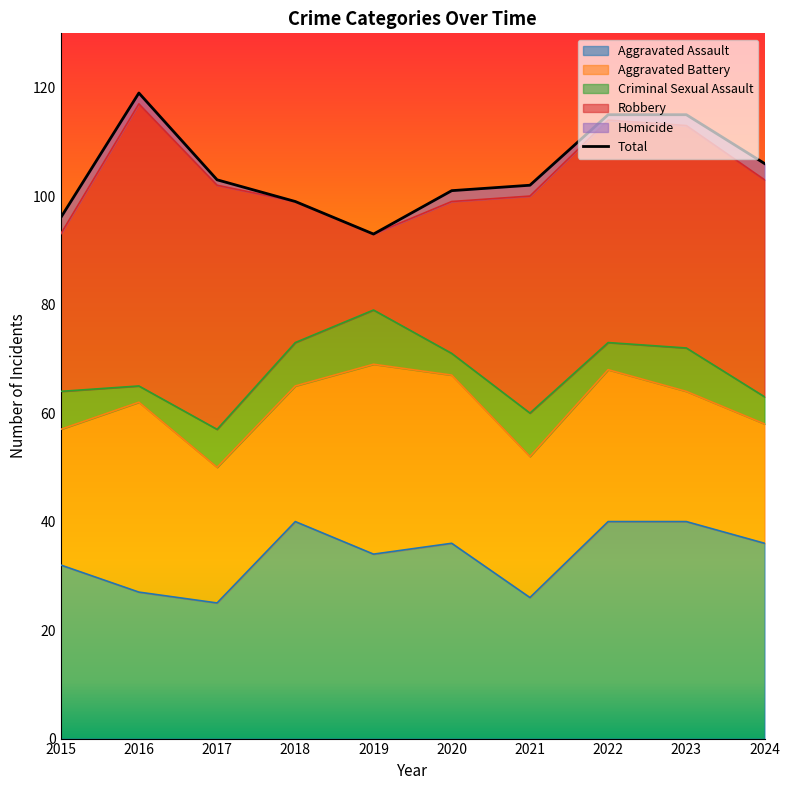

Count the number of values greater than 103.

4